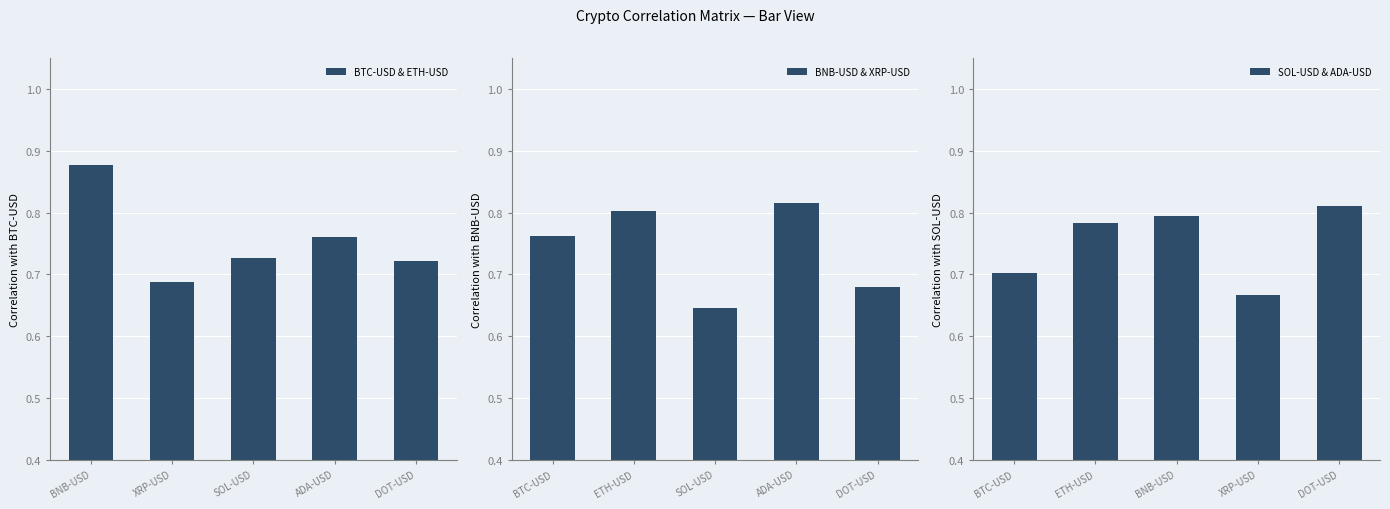

The SOL-USD & ADA-USD series shows 0.8 at BNB-USD. True or false?

True